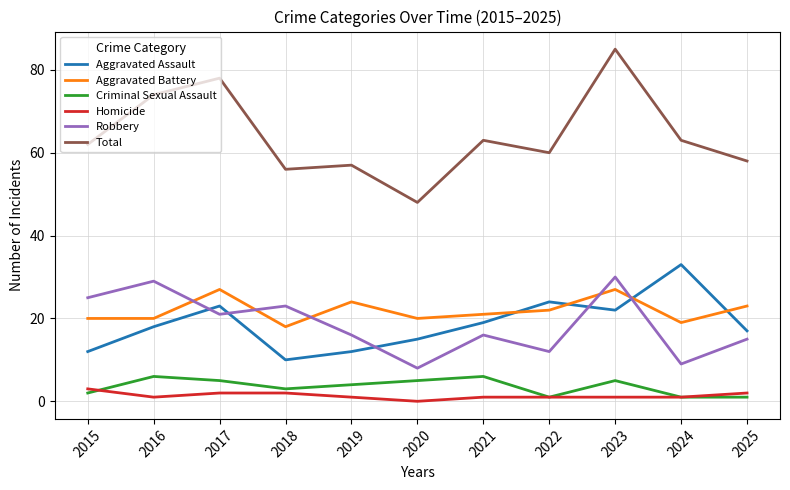

What is the sum of the Aggravated Battery values at 2016 and 2017?

47